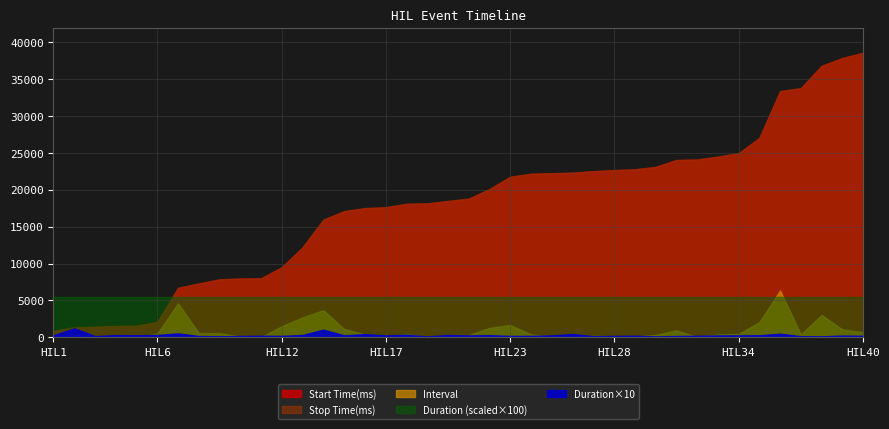

Which label corresponds to the smallest value in the chart?

HIL1